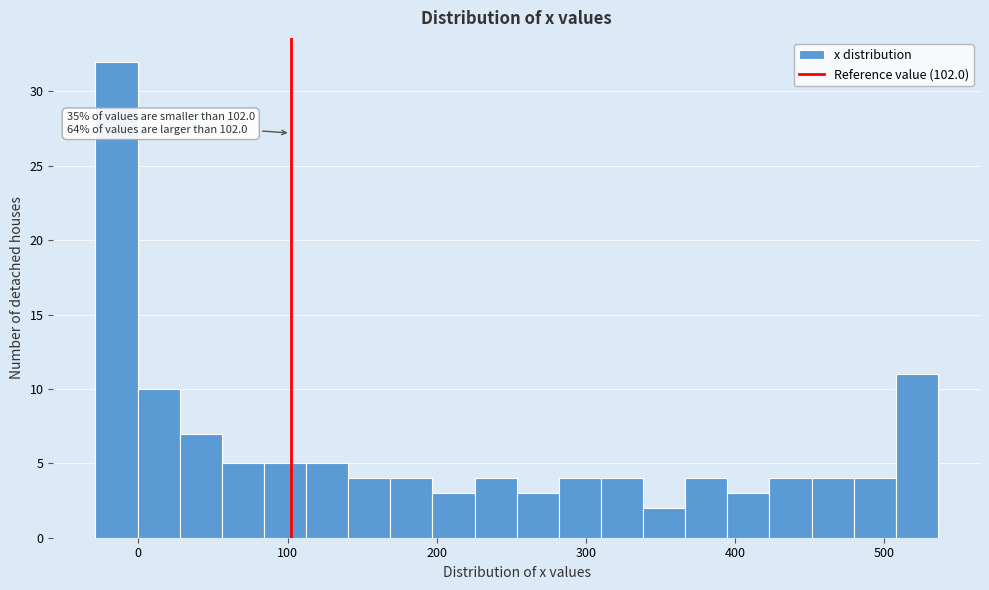

Around what value on the x-axis is the tallest bar? Give the approximate position of its centre, as read against the axis.

-10